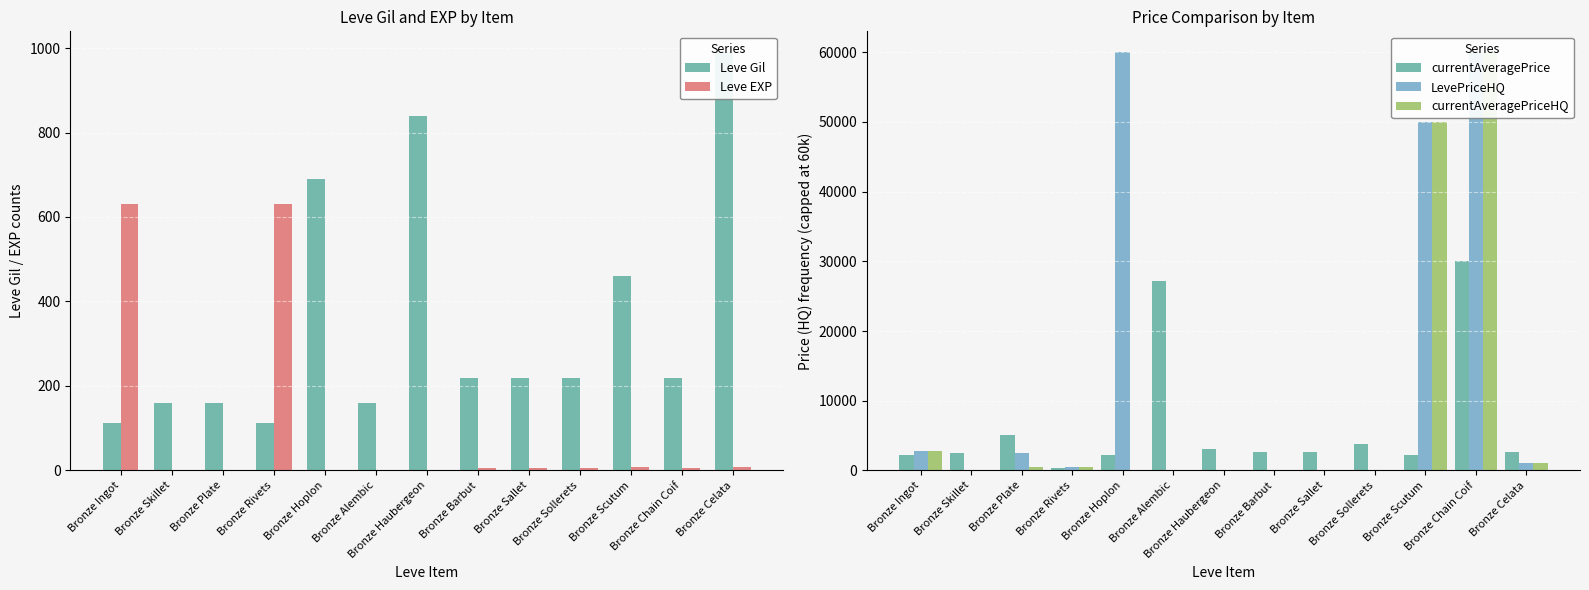

The value of LevePriceHQ at Bronze Chain Coif is 60000. True or false?

True